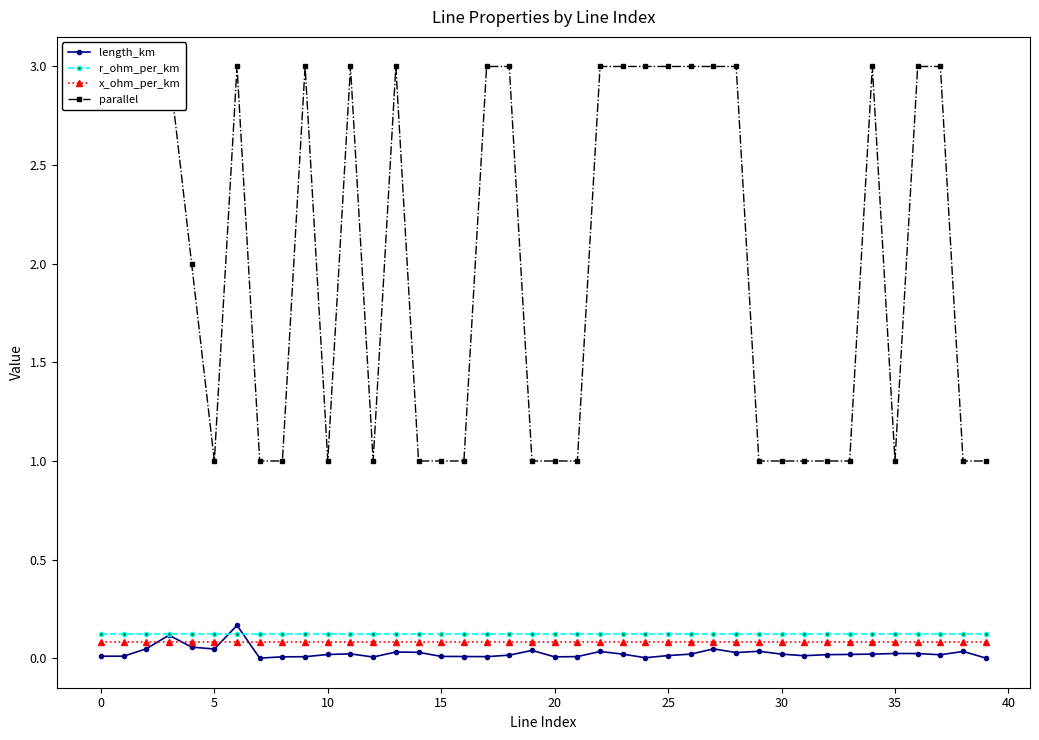

What is the label of the 7th point from the right?

33